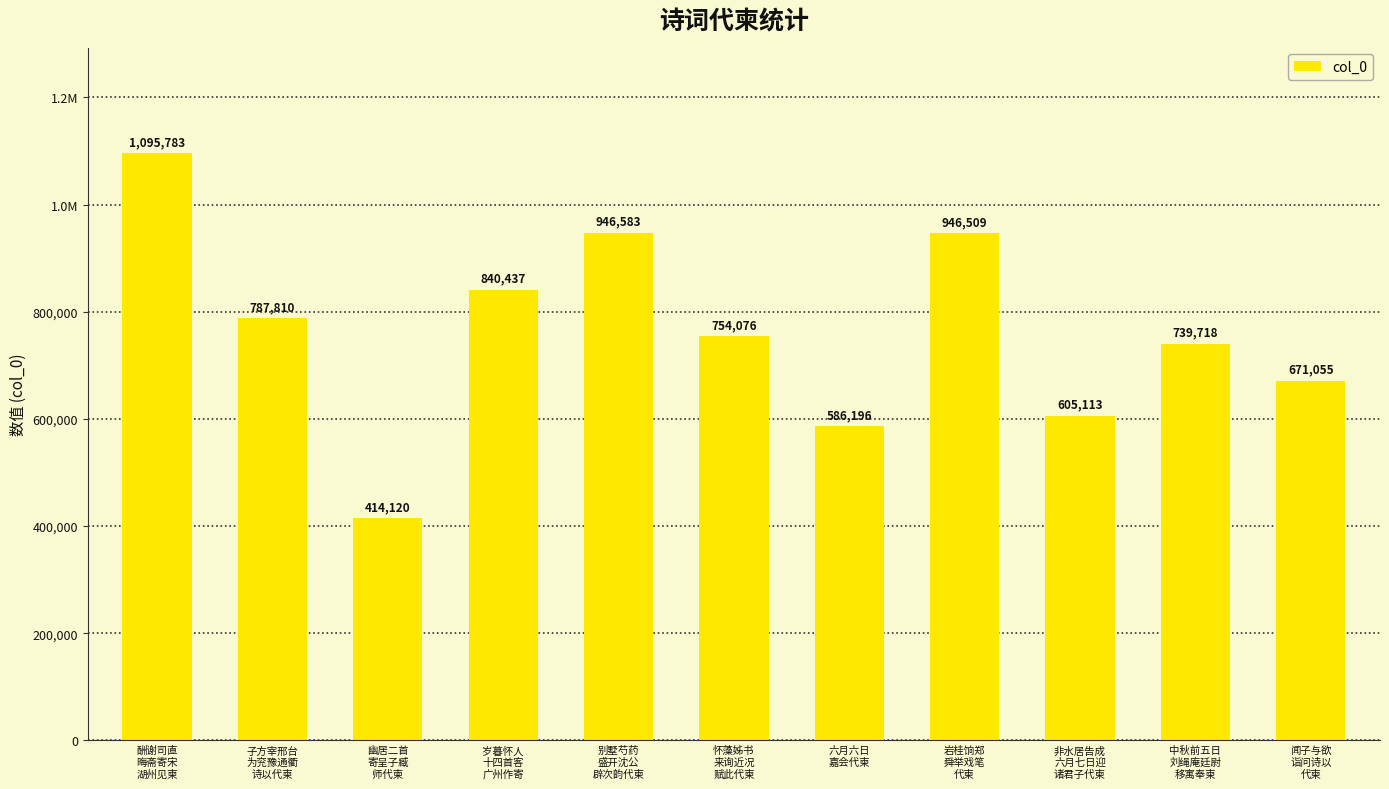

What is the sum of the values at 子方宰邢台
为兖豫通衢
诗以代柬 and 怀藻姊书
来询近况
赋此代柬?

1541886